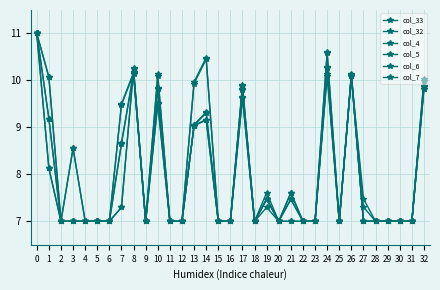

Between 19 and 30, which is larger?

19